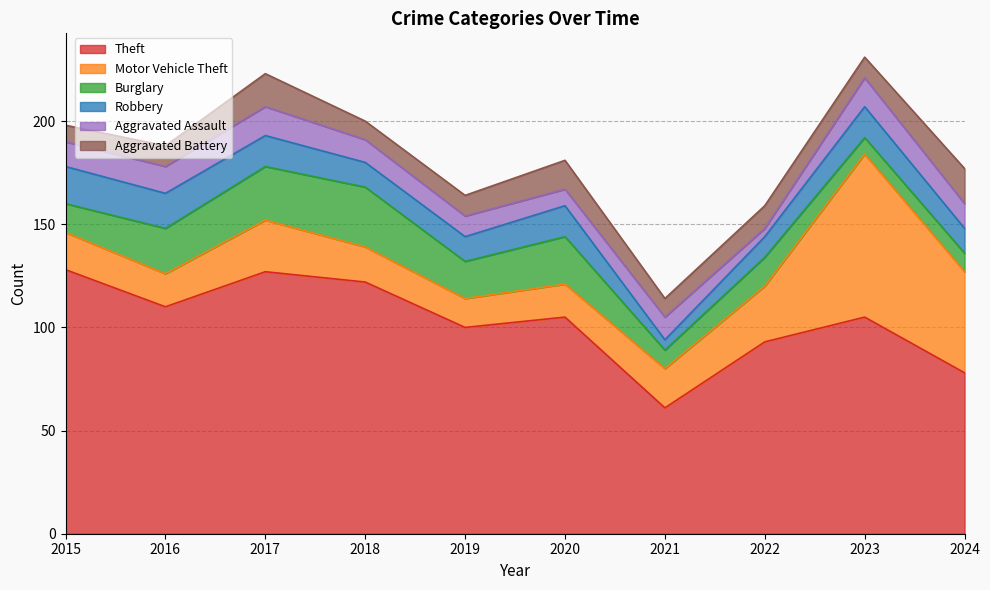

What is the smallest value displayed?

4